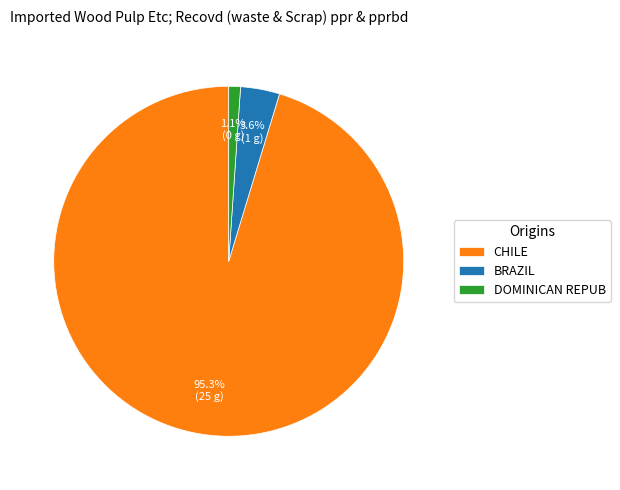

Rank the categories by value from lowest to highest.

DOMINICAN REPUB, BRAZIL, CHILE